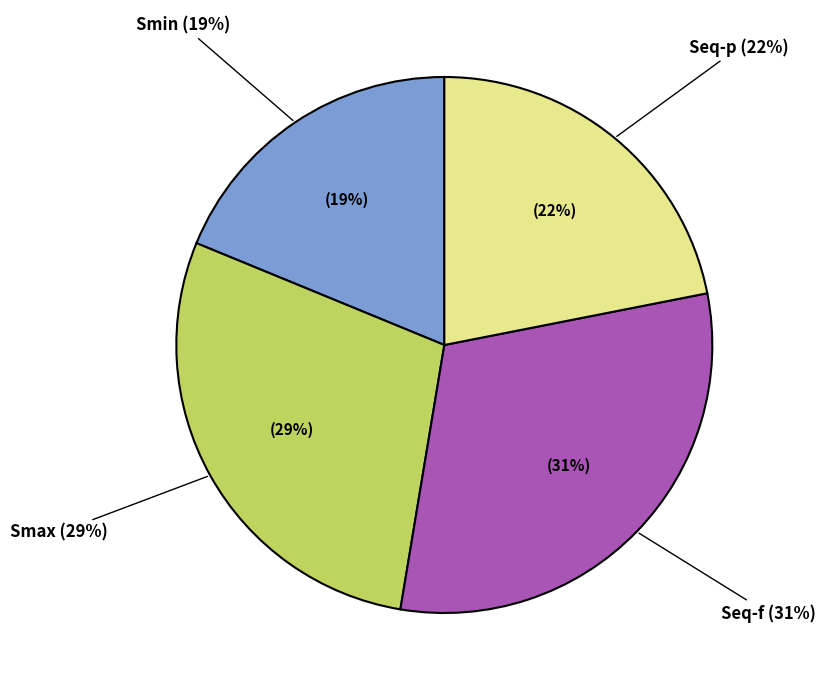

Is it true that Smax is 29% of the pie?

True